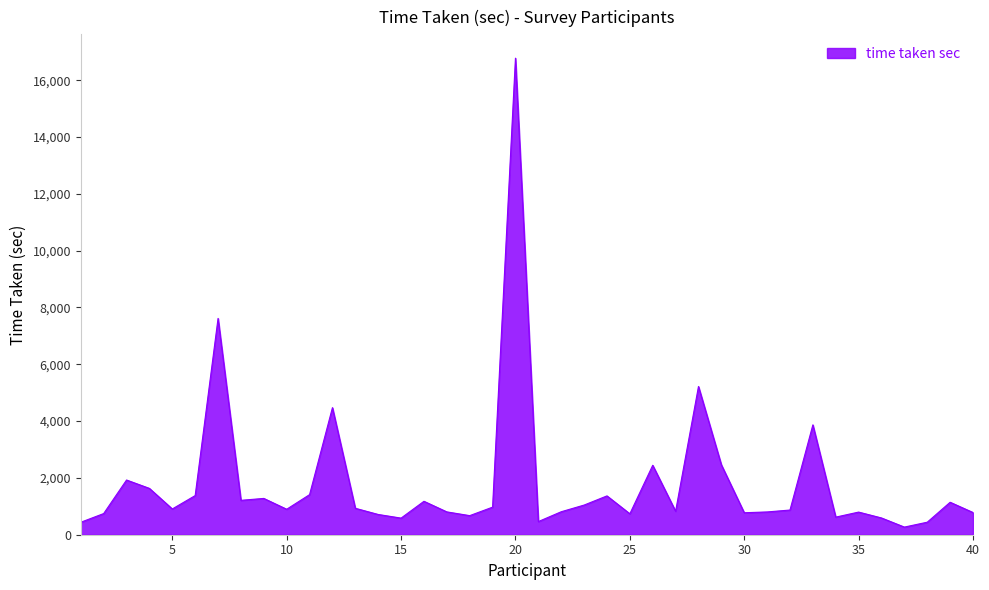

Does the chart have visible grid lines?

No